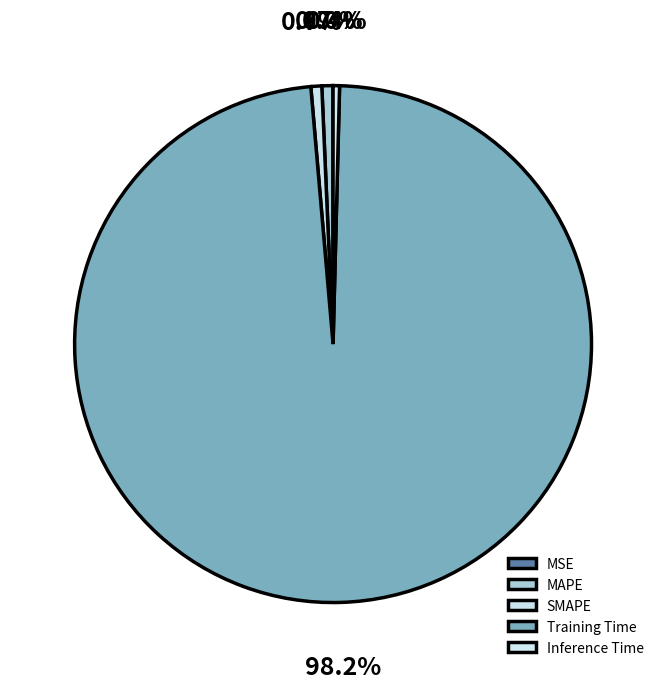

To the nearest percent, what is the combined percentage of MAPE and Training Time?

99%